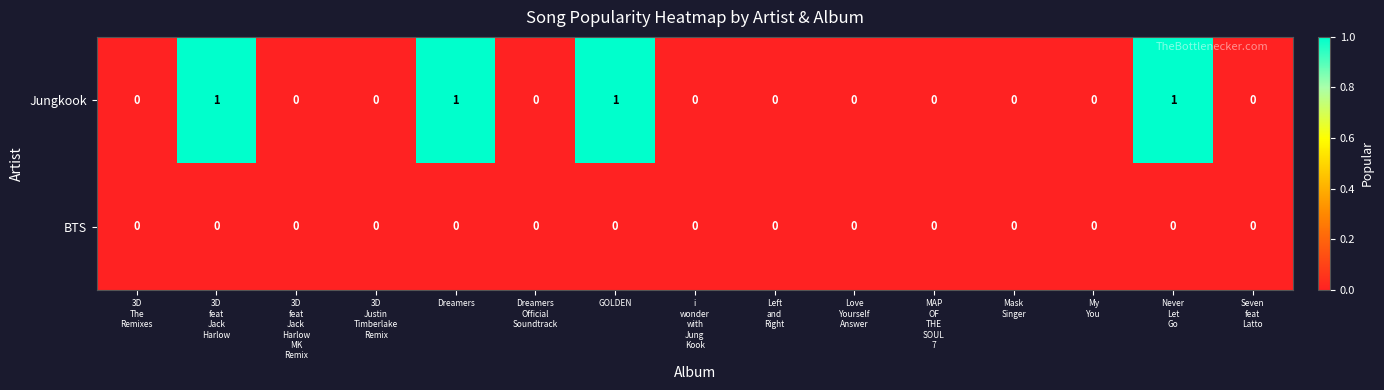

List the series in order of their overall mean, lowest first.

BTS, Jungkook